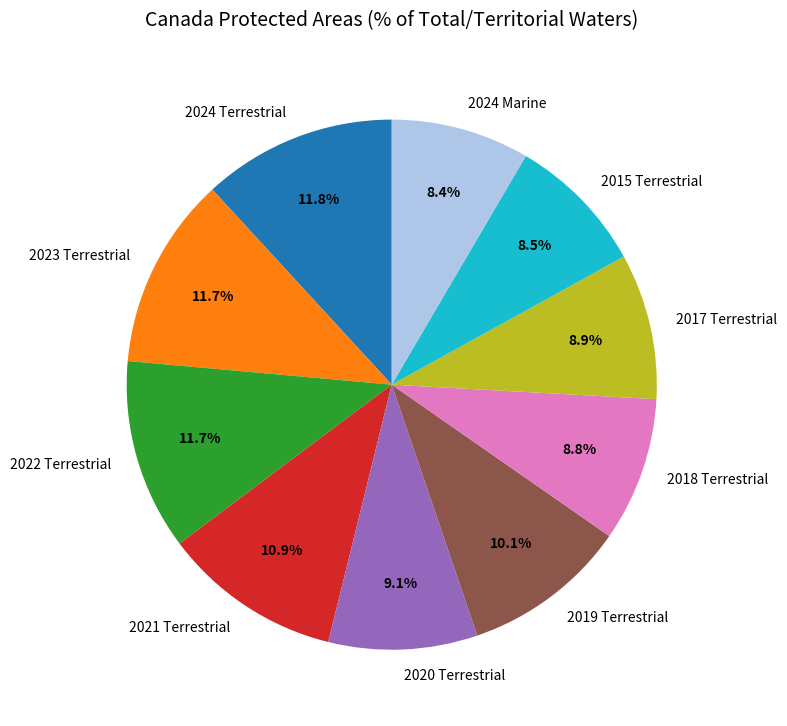

Combined, do 2015 Terrestrial and 2023 Terrestrial account for over 50%?

No